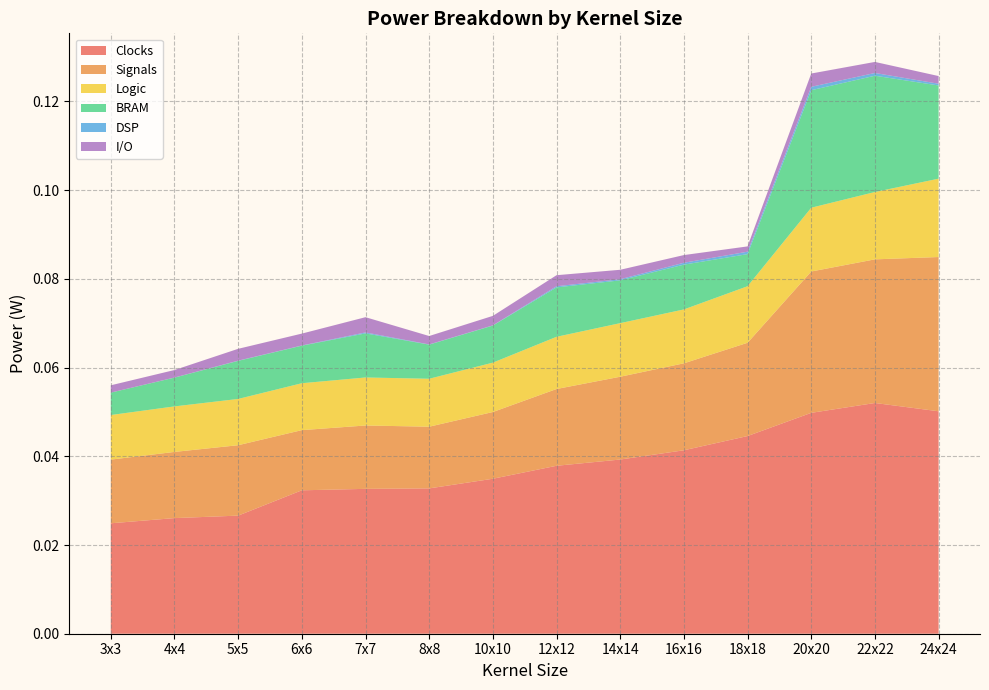

Reading left to right, extract all data points from this chart.

Clocks: 3x3=0.0	4x4=0.0	5x5=0.0	6x6=0.0	7x7=0.0	8x8=0.0	10x10=0.0	12x12=0.0	14x14=0.0	16x16=0.0	18x18=0.0	20x20=0.0	22x22=0.1	24x24=0.1
Signals: 3x3=0.0	4x4=0.0	5x5=0.0	6x6=0.0	7x7=0.0	8x8=0.0	10x10=0.0	12x12=0.0	14x14=0.0	16x16=0.0	18x18=0.0	20x20=0.0	22x22=0.0	24x24=0.0
Logic: 3x3=0.0	4x4=0.0	5x5=0.0	6x6=0.0	7x7=0.0	8x8=0.0	10x10=0.0	12x12=0.0	14x14=0.0	16x16=0.0	18x18=0.0	20x20=0.0	22x22=0.0	24x24=0.0
BRAM: 3x3=0.0	4x4=0.0	5x5=0.0	6x6=0.0	7x7=0.0	8x8=0.0	10x10=0.0	12x12=0.0	14x14=0.0	16x16=0.0	18x18=0.0	20x20=0.0	22x22=0.0	24x24=0.0
DSP: 3x3=0.0	4x4=0.0	5x5=0.0	6x6=0.0	7x7=0.0	8x8=0.0	10x10=0.0	12x12=0.0	14x14=0.0	16x16=0.0	18x18=0.0	20x20=0.0	22x22=0.0	24x24=0.0
I/O: 3x3=0.0	4x4=0.0	5x5=0.0	6x6=0.0	7x7=0.0	8x8=0.0	10x10=0.0	12x12=0.0	14x14=0.0	16x16=0.0	18x18=0.0	20x20=0.0	22x22=0.0	24x24=0.0